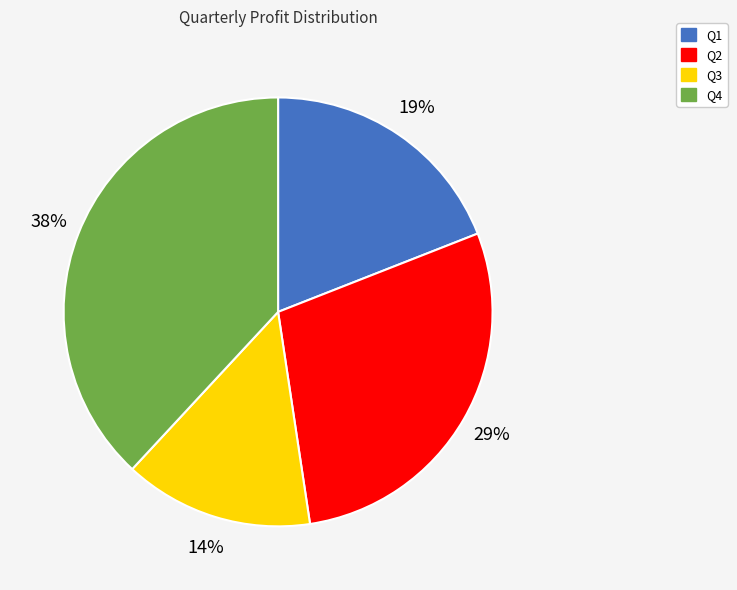

Is there any slice that represents more than half of the pie?

No